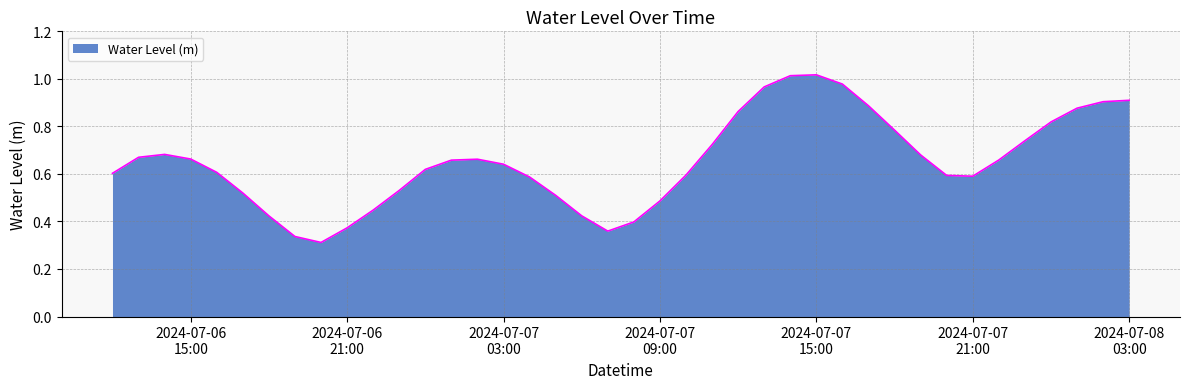

Does the chart display data point markers on the line(s)?

No